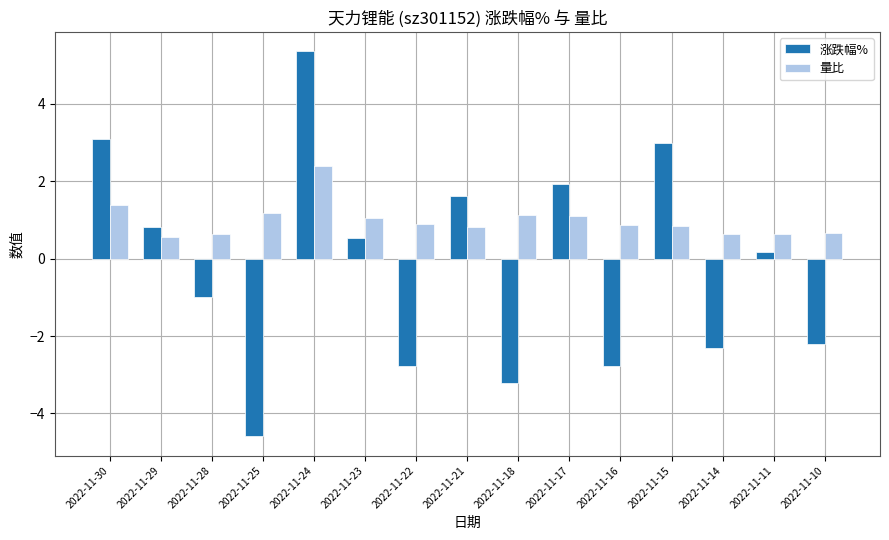

Is it true that 涨跌幅% equals -1.0 at 2022-11-28?

True